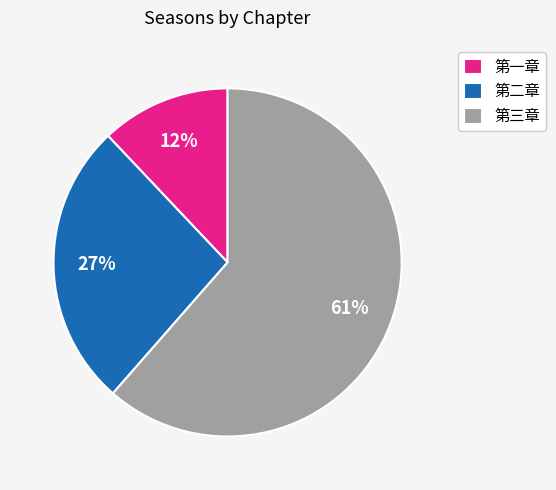

Is the sum of 第一章 and 第三章 greater than half?

Yes